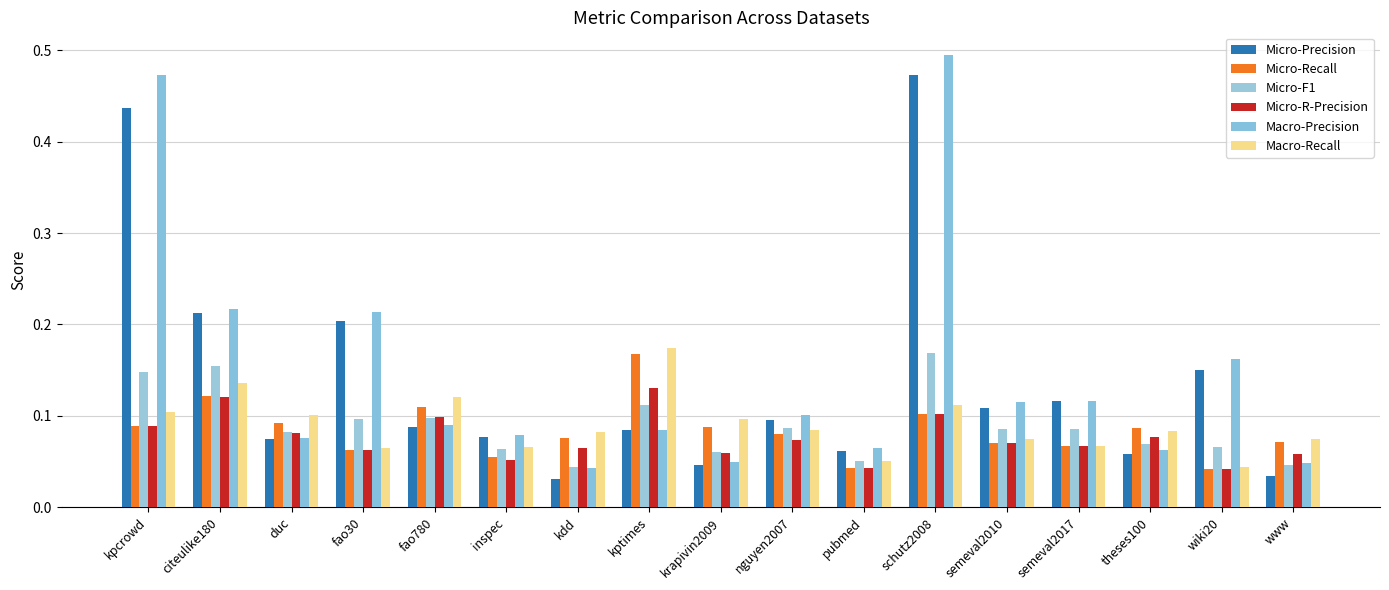

What is the spread (max minus min) of values at kdd?

0.1